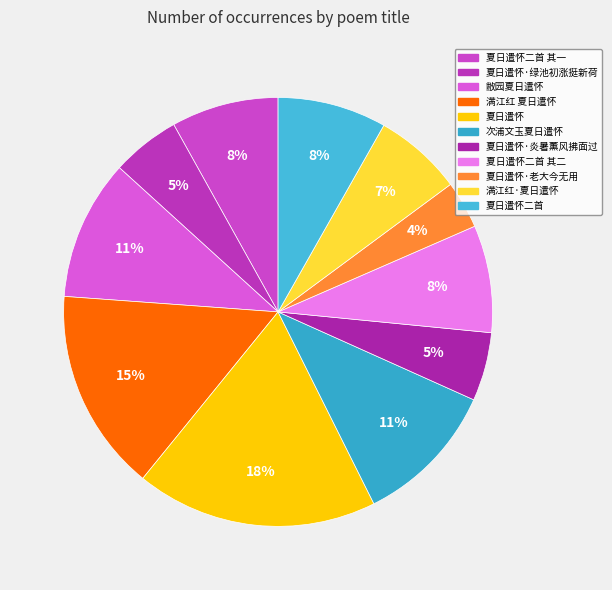

How many segments does this pie chart have?

11